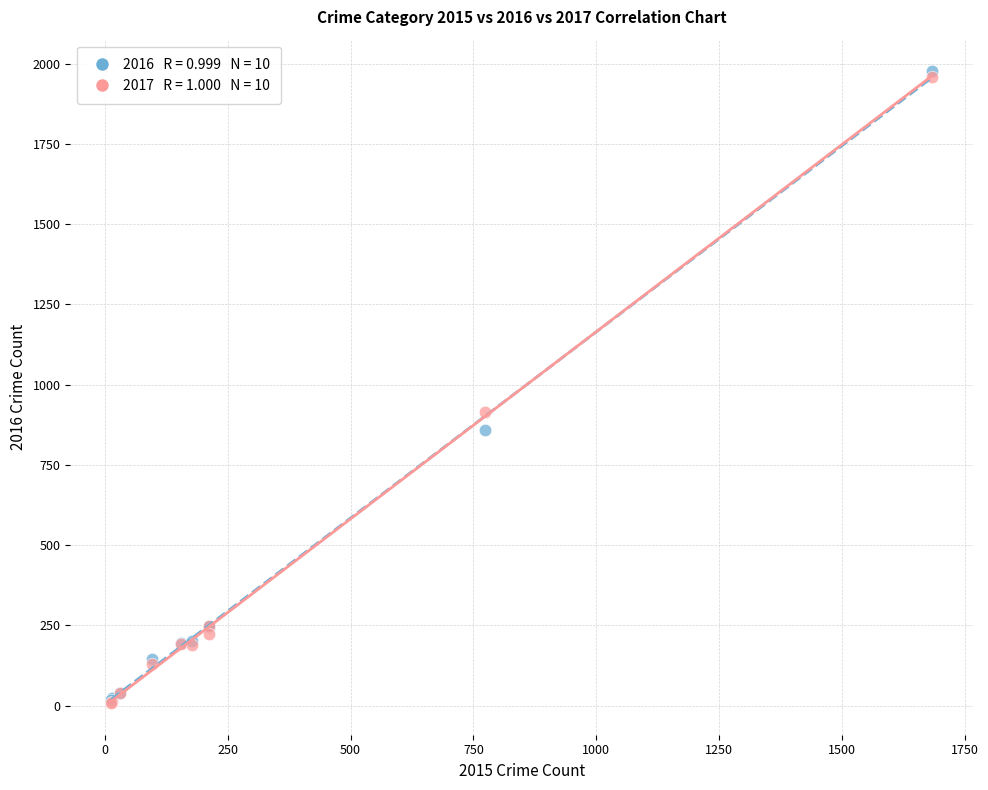

Across all series, what Y value is closest to 992?

916